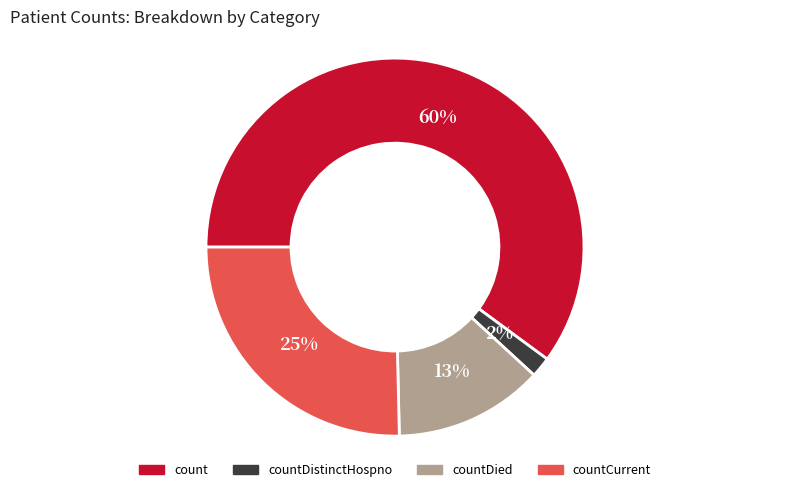

To the nearest percent, what is the average slice percentage?

25%